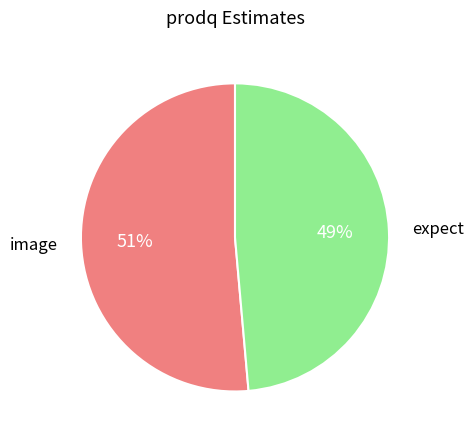

How many segments does this pie chart have?

2